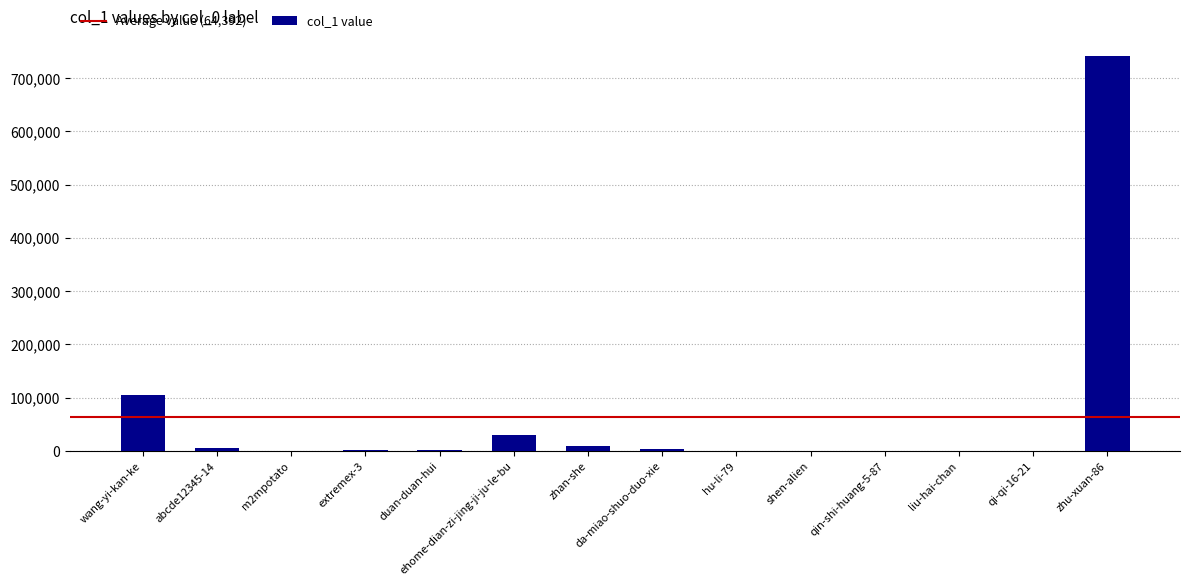

What is the change in value from hu-li-79 to qin-shi-huang-5-87?

-668